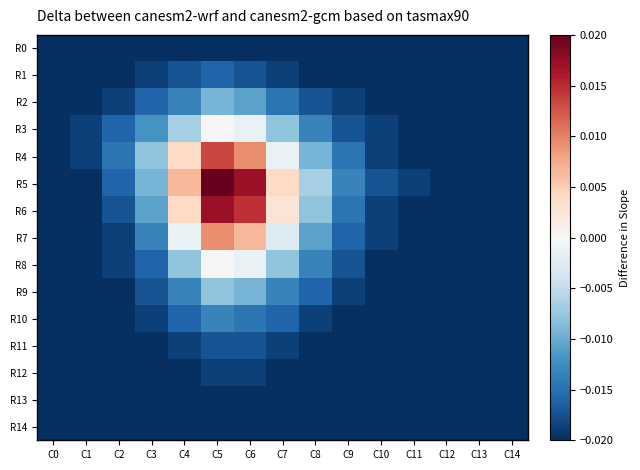

Which has a higher value, C5 or C4?

C5